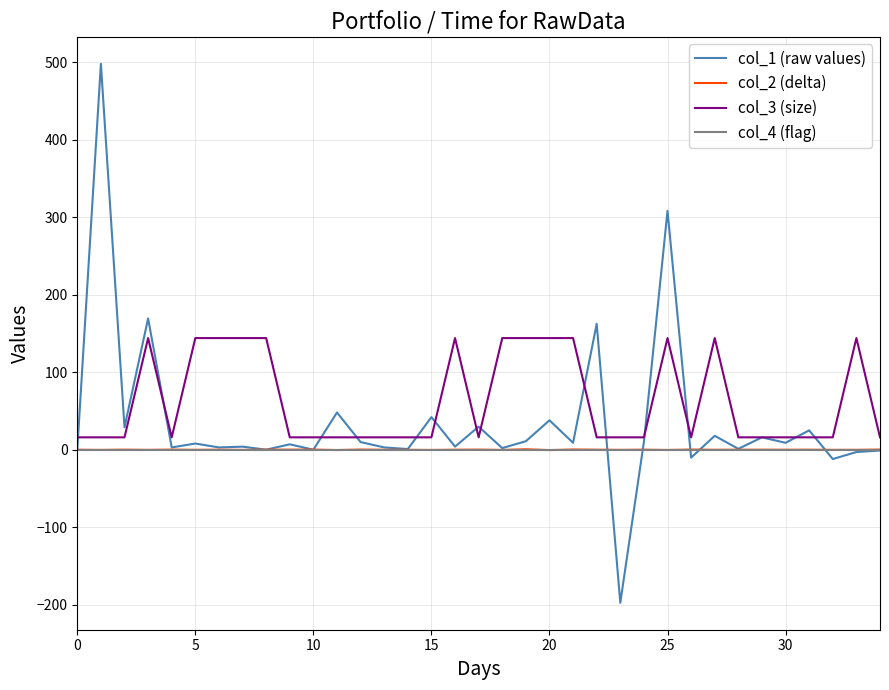

Does the chart display data point markers on the line(s)?

No